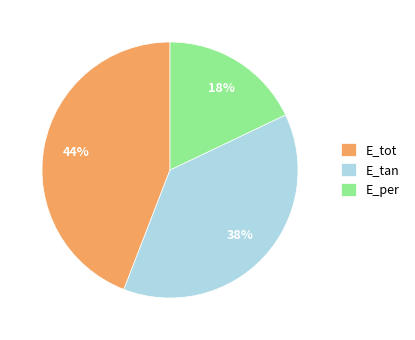

Does any single category account for the majority?

No